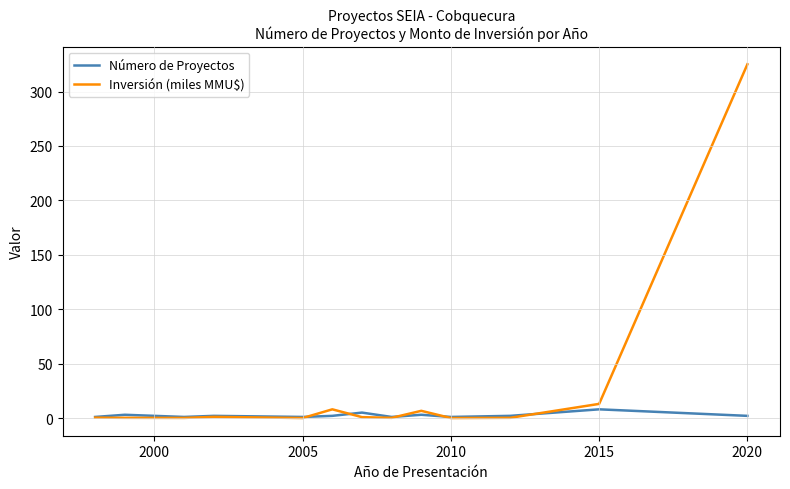

Which series has the largest total across all categories?

Inversión (miles MMU$)